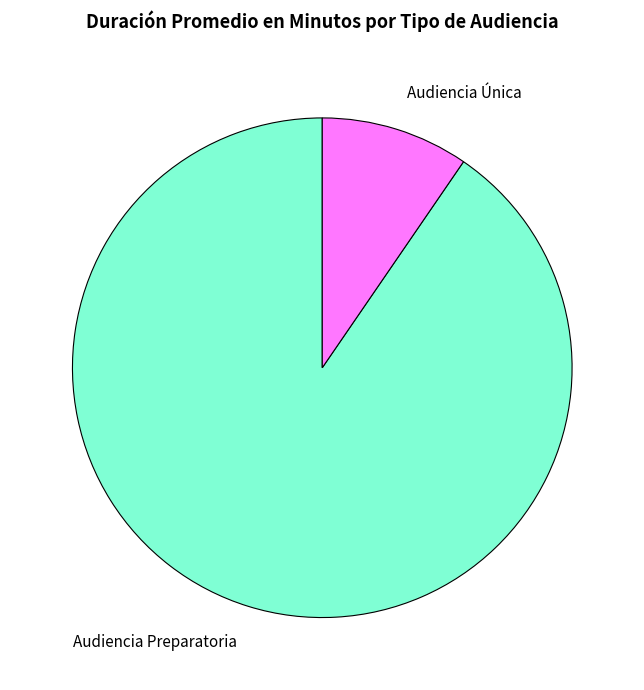

What is the smallest slice in the pie chart?

Audiencia Única